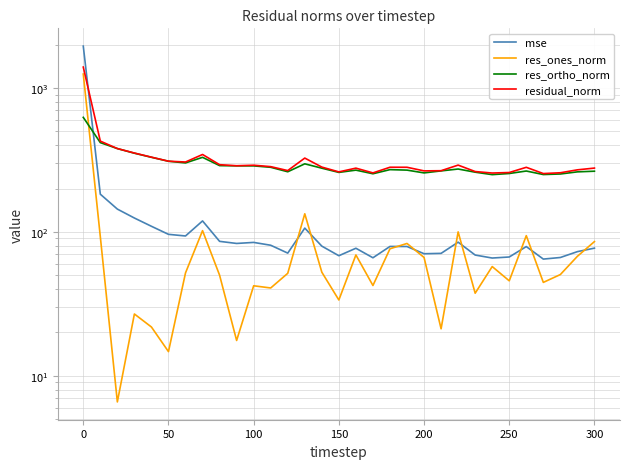

How many data points in res_ones_norm are less than 51?

15